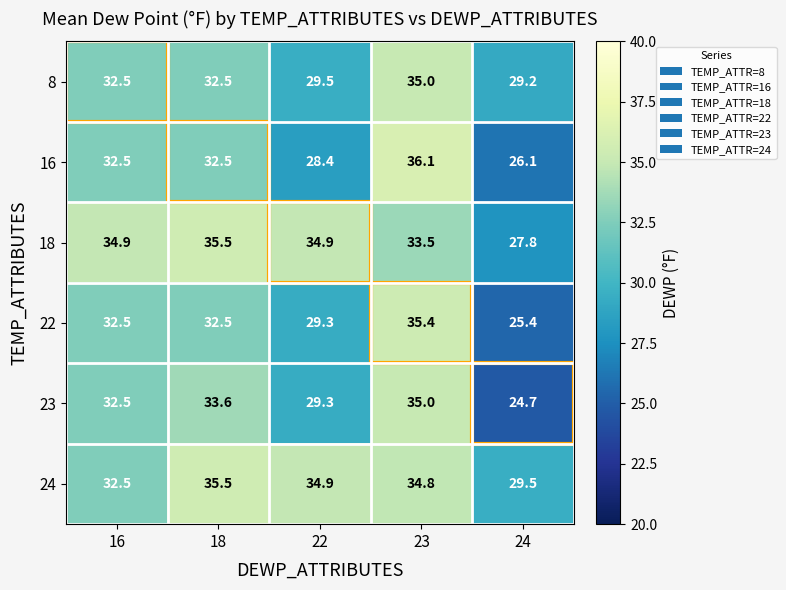

Which category has the highest value across all series?

23